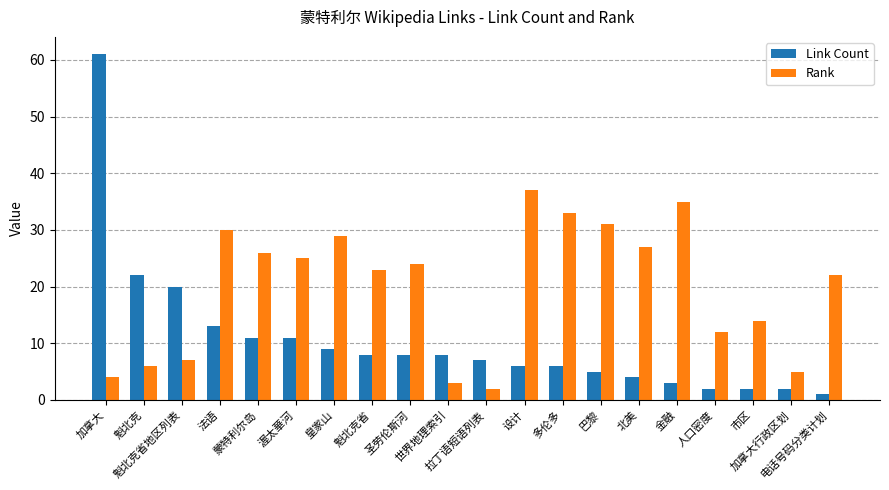

How many groups of bars are there?

20